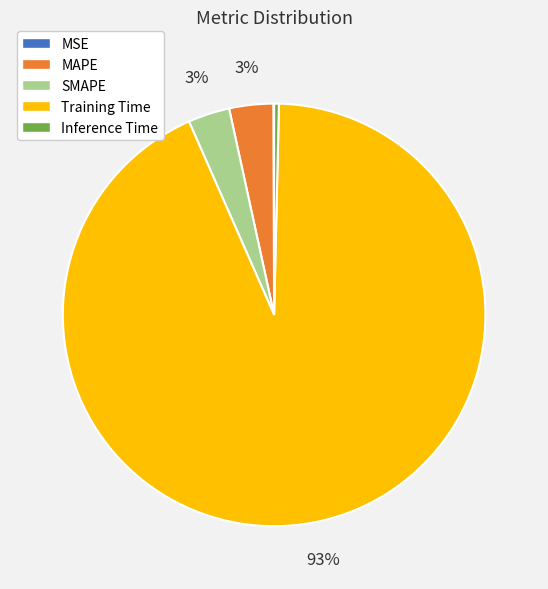

Is there any slice that represents more than half of the pie?

Yes